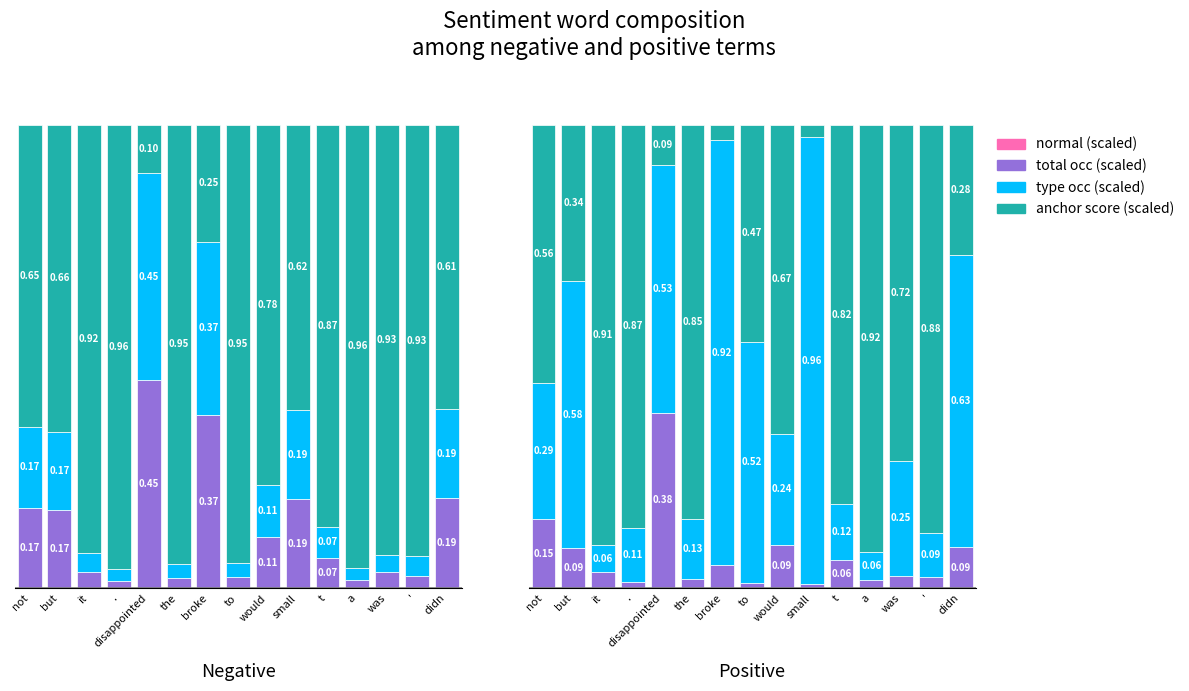

What is the difference between the maximum and minimum values in the total occ (scaled) series?

0.4